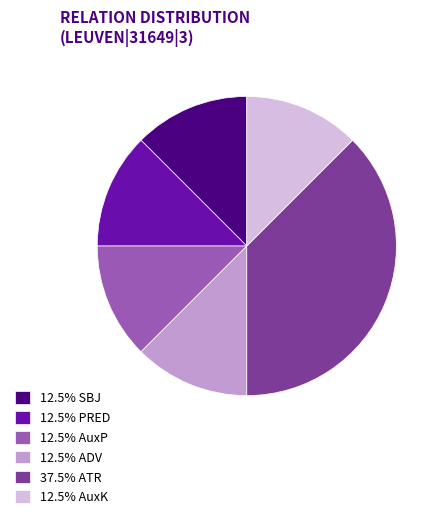

Is there any slice that represents more than half of the pie?

No